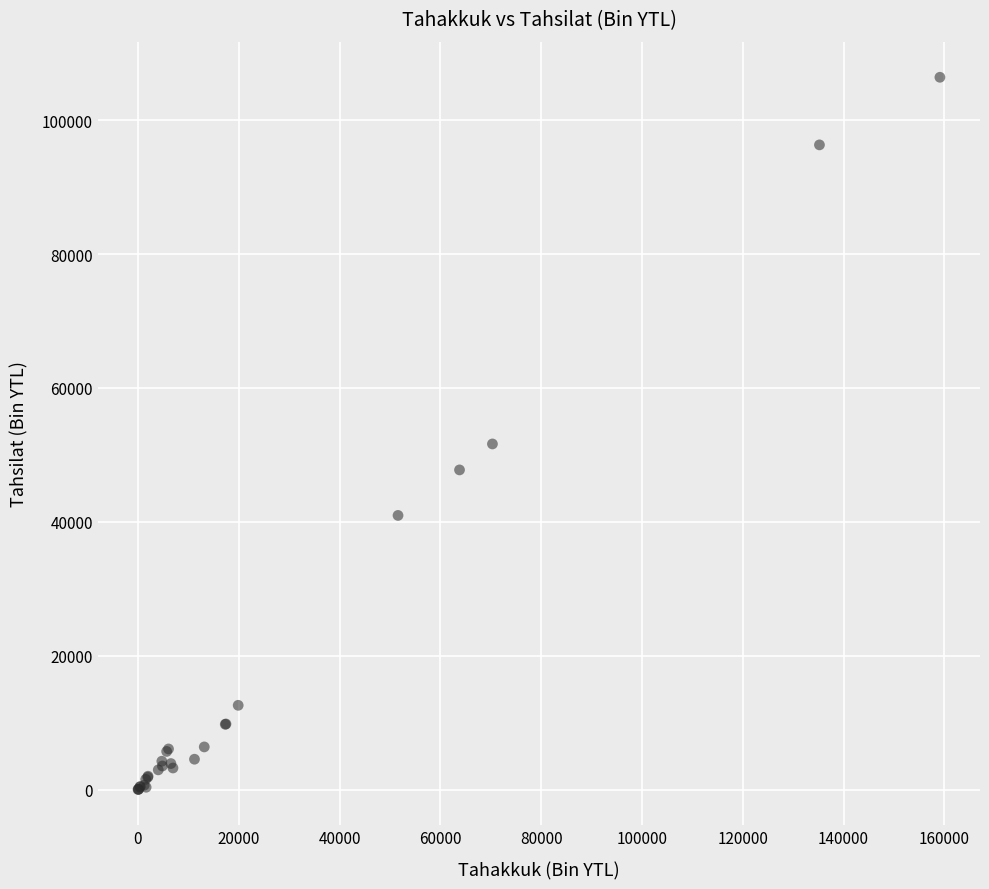

What Y value in the scatter plot is closest to 53210?

51628